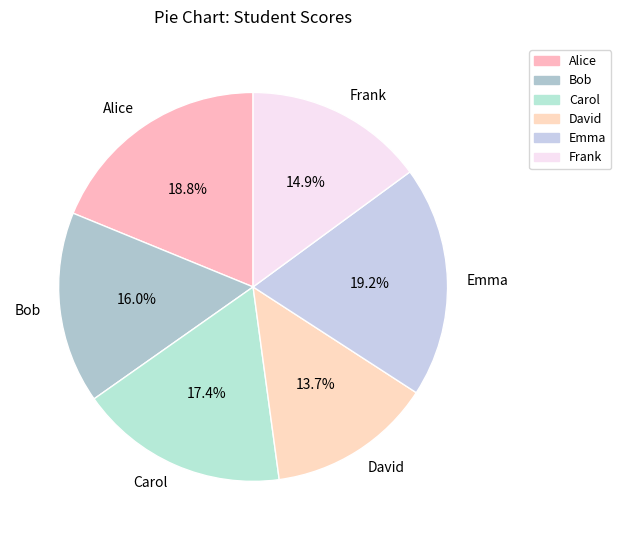

Is Carol the majority of the pie?

No